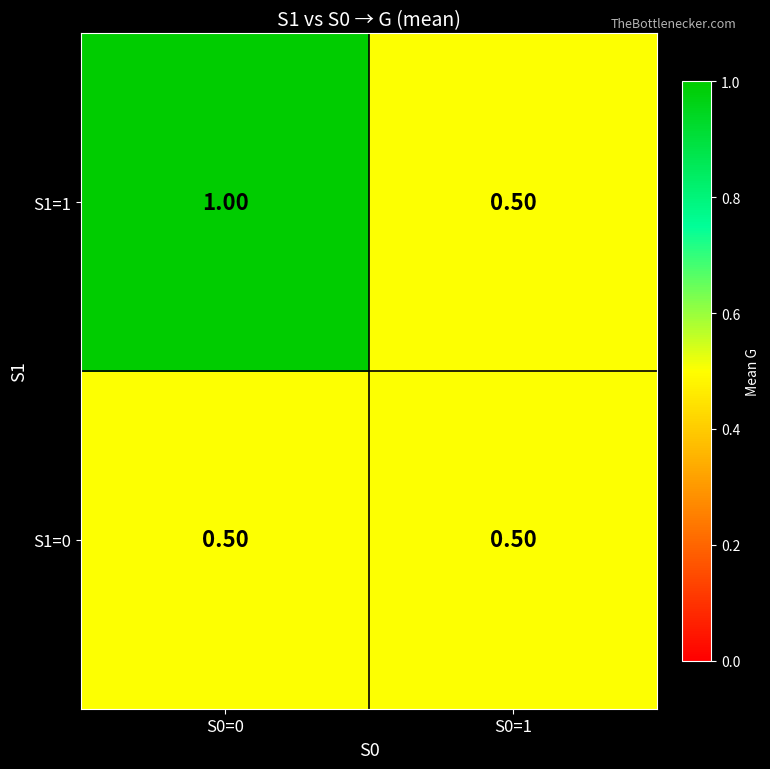

What is the total value across all series at S0=0?

1.5